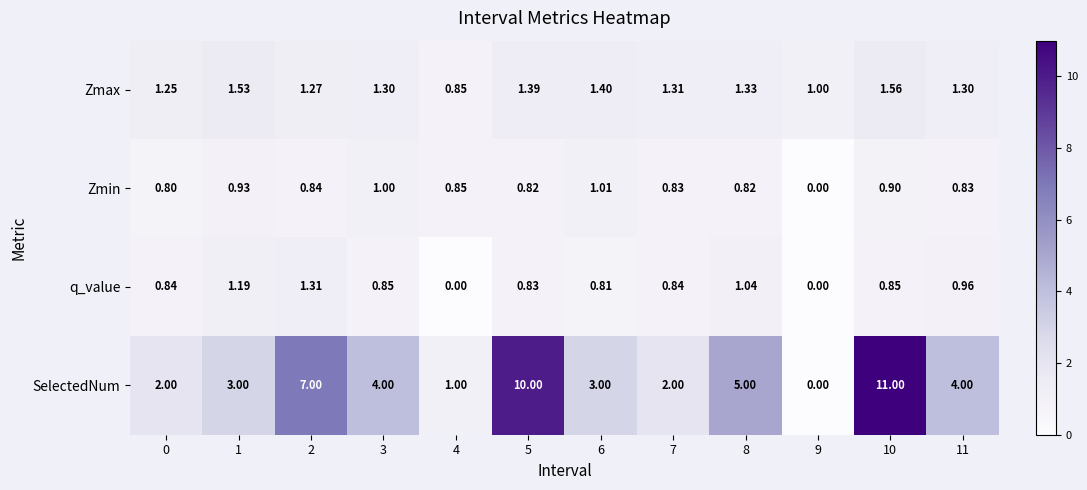

Which series has the widest spread of values?

SelectedNum